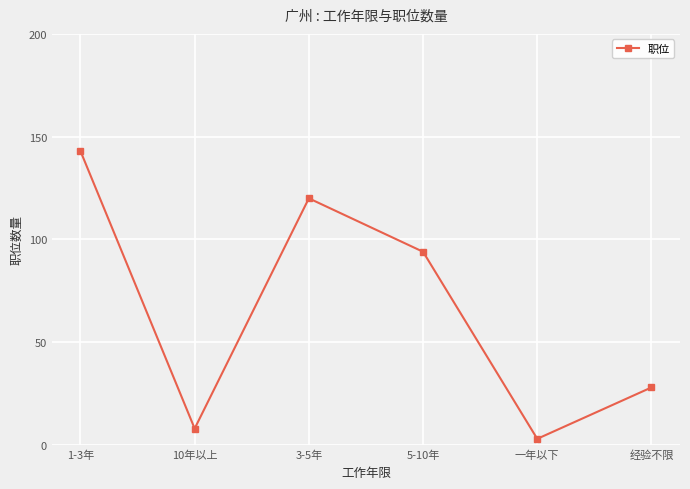

Reading left to right, list all the values displayed in this chart.

1-3年=143	10年以上=8	3-5年=120	5-10年=94	一年以下=3	经验不限=28